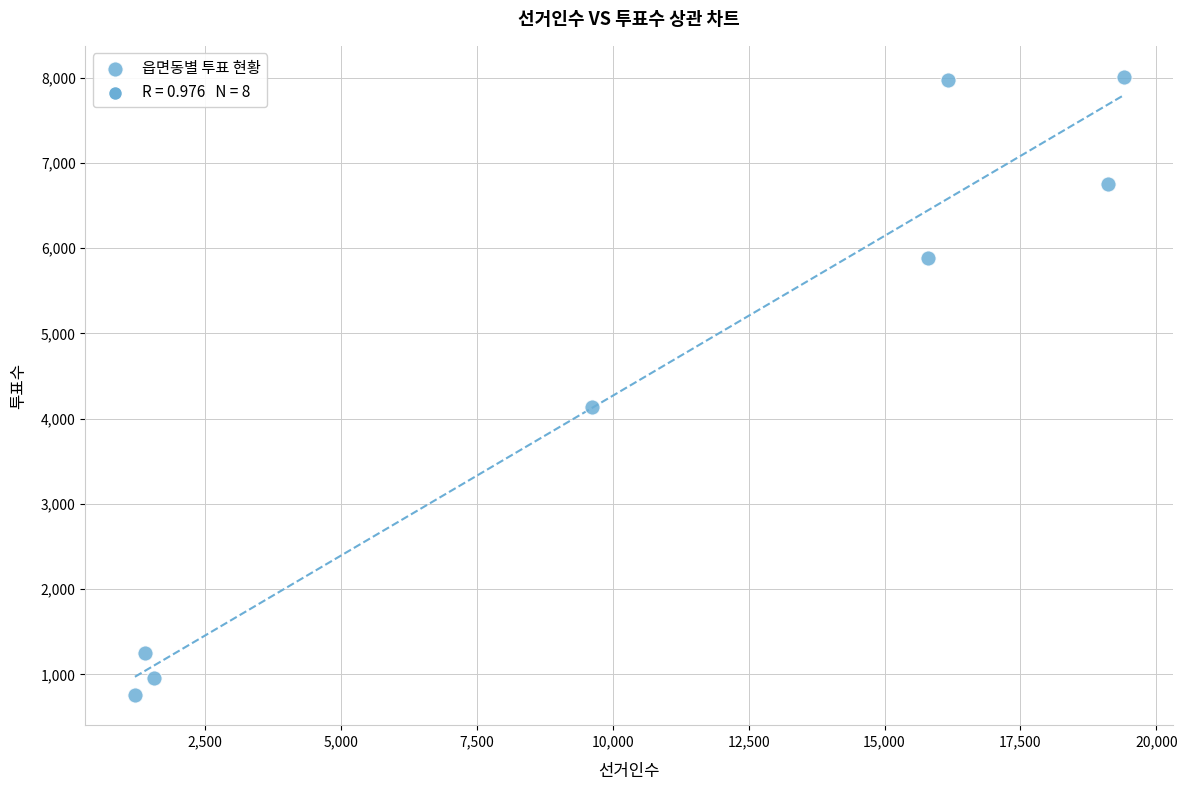

What is the range of X values (max minus min)?

18192